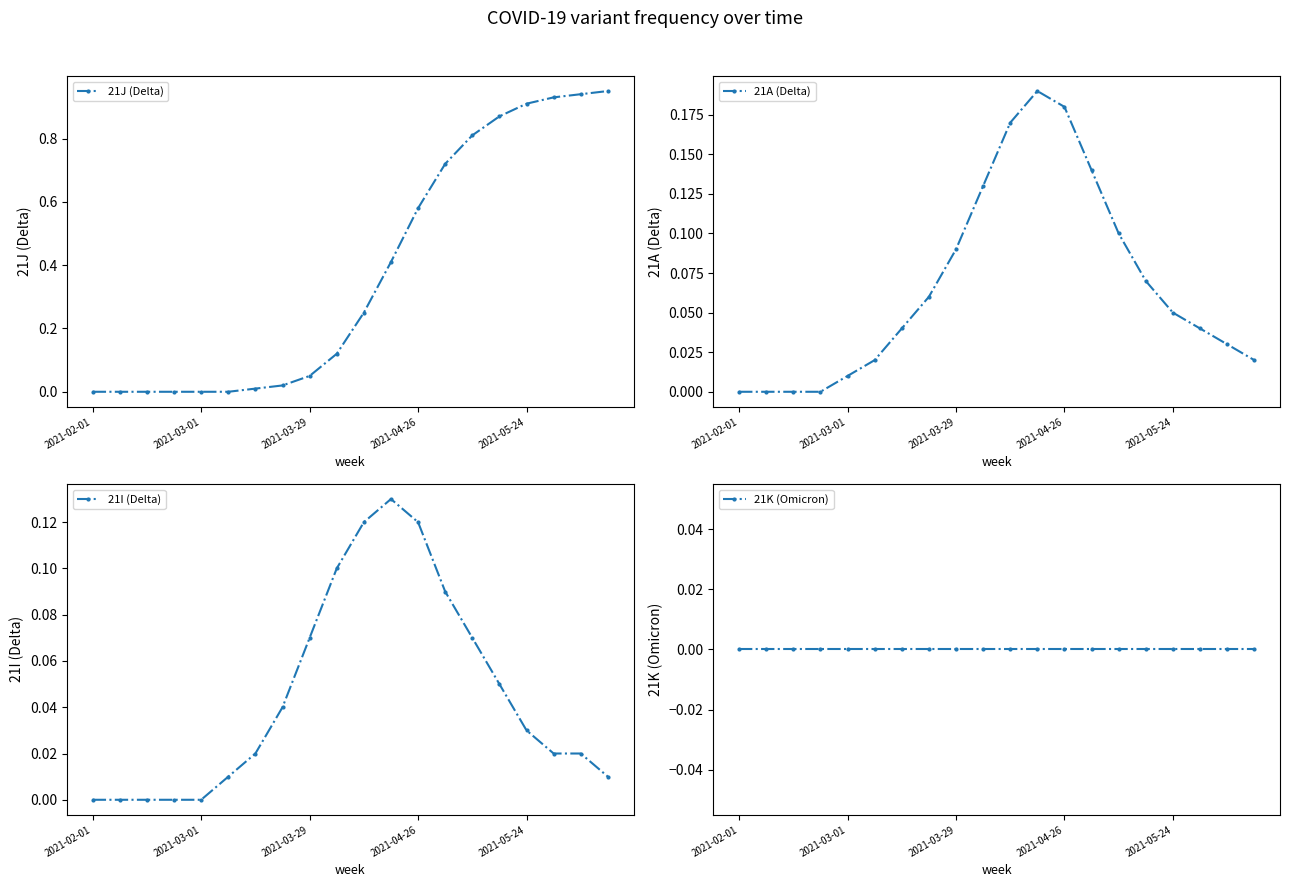

How many values in the 21I (Delta) series exceed 0?

15